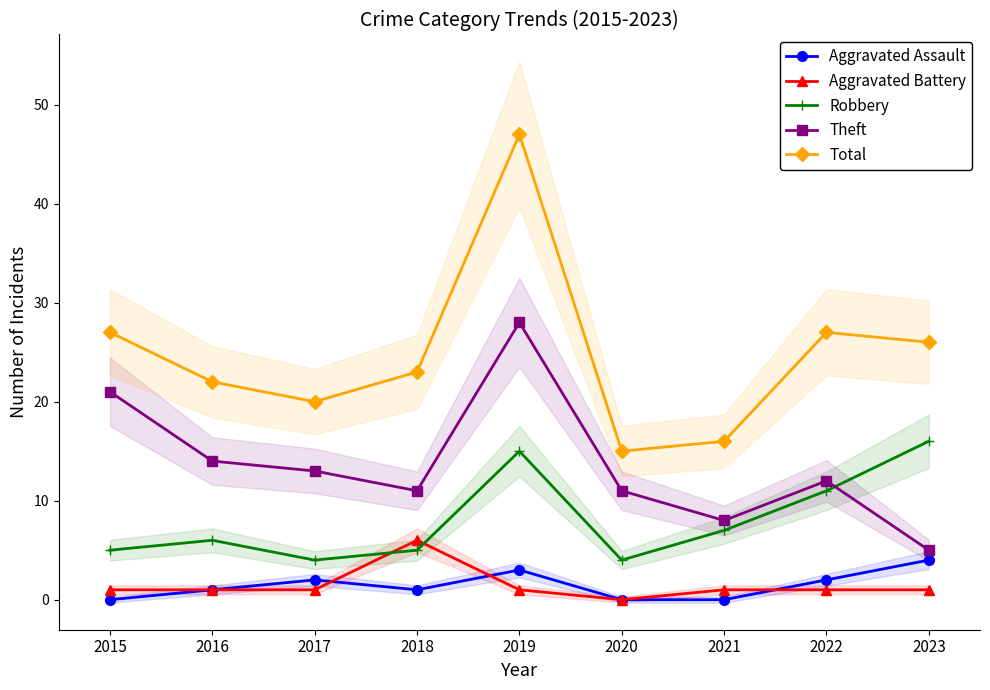

How many values in the Theft series exceed 12?

4